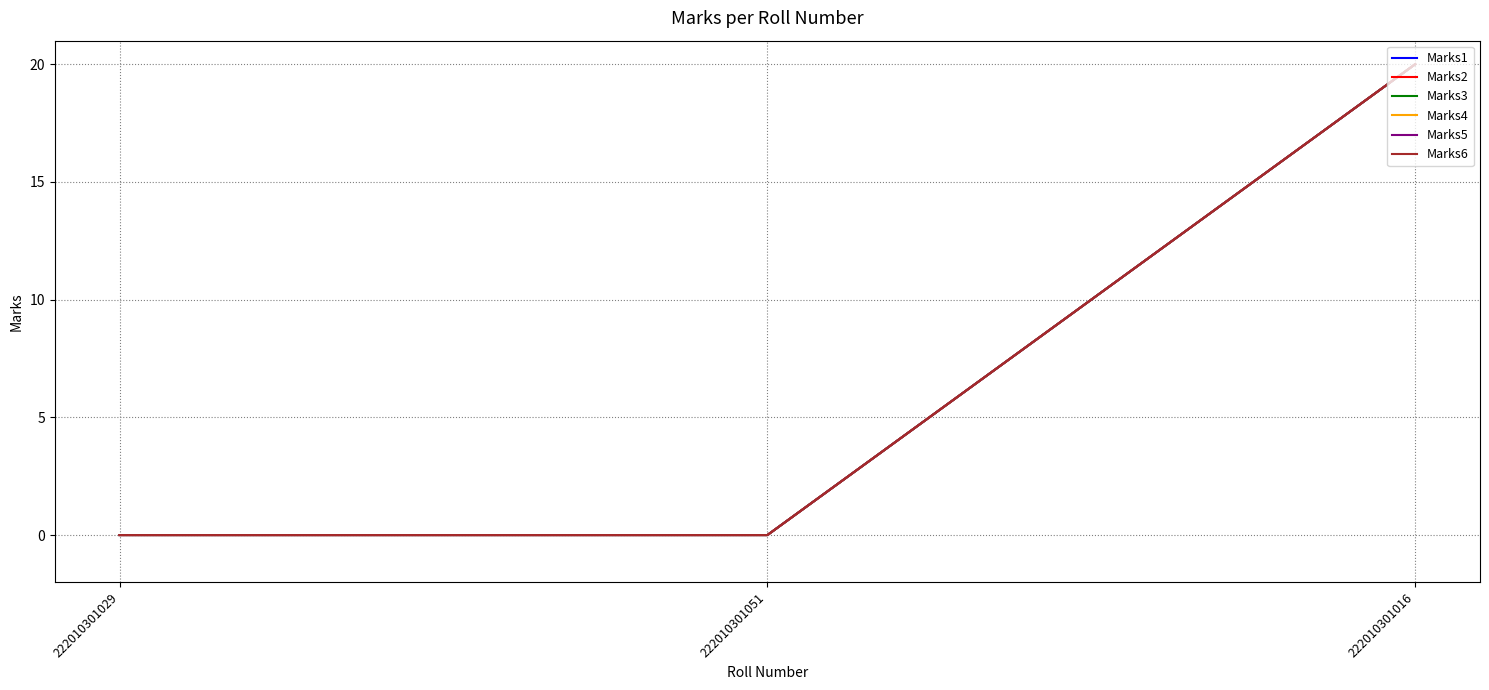

Is this an area chart (filled region under the line)?

No